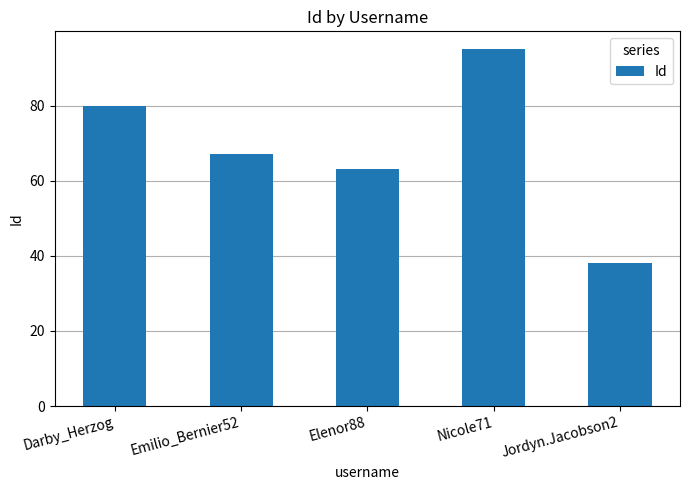

List the labels in order of value, largest first.

Nicole71, Darby_Herzog, Emilio_Bernier52, Elenor88, Jordyn.Jacobson2